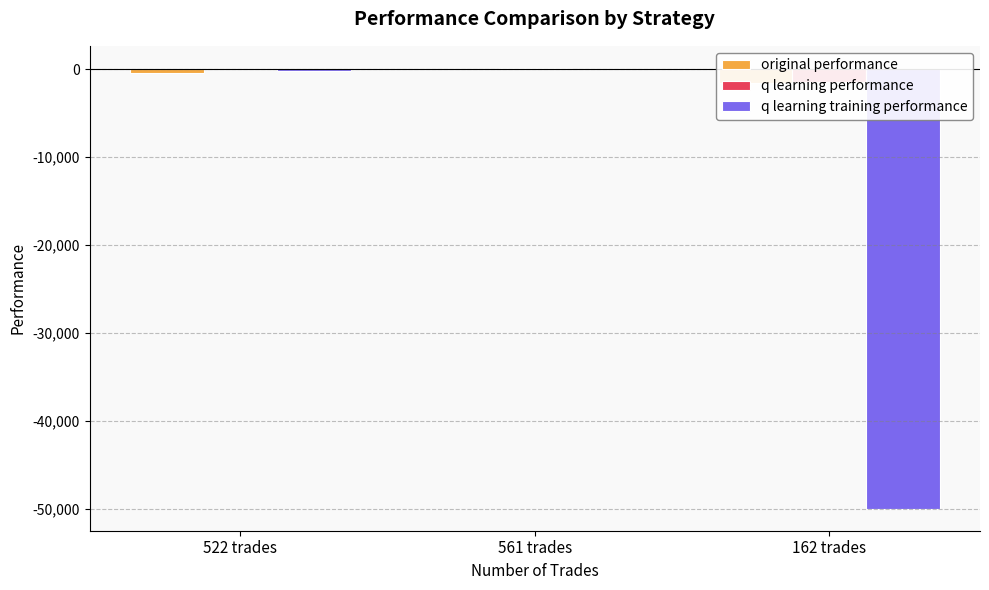

Reading right to left, extract all data points from this chart.

original performance: 162 trades=-1502.7	561 trades=94.4	522 trades=-364.9
q learning performance: 162 trades=-1465.7	561 trades=173.3	522 trades=-7.4
q learning training performance: 162 trades=-50000.0	561 trades=60.9	522 trades=-224.7